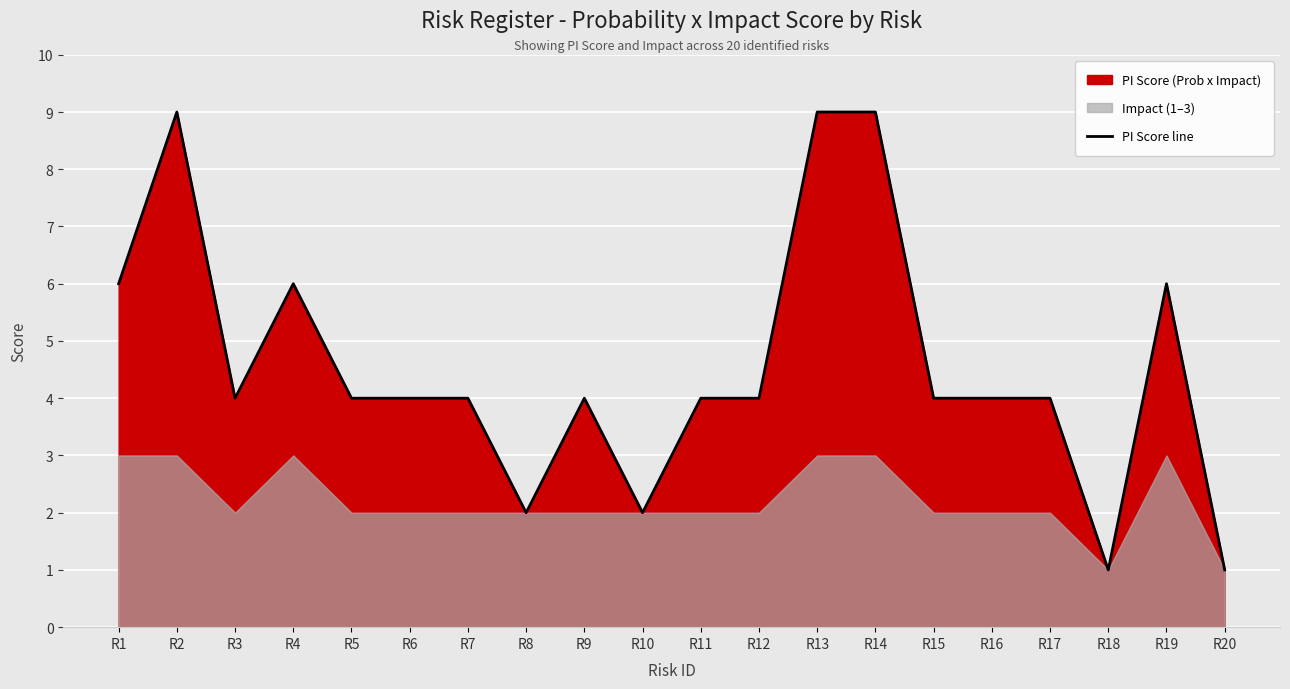

How many interior local valleys (lower than both neighbors) does the data have?

4